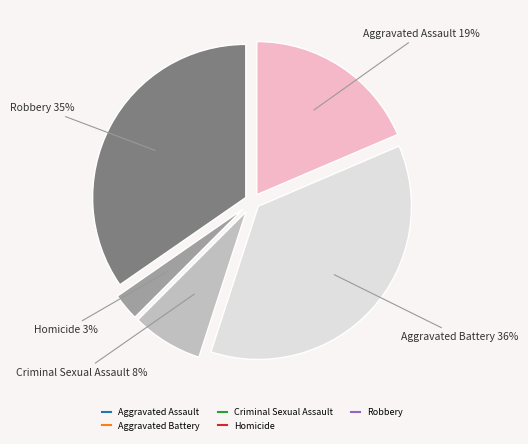

Rank the categories by value from lowest to highest.

Homicide, Criminal Sexual Assault, Aggravated Assault, Robbery, Aggravated Battery